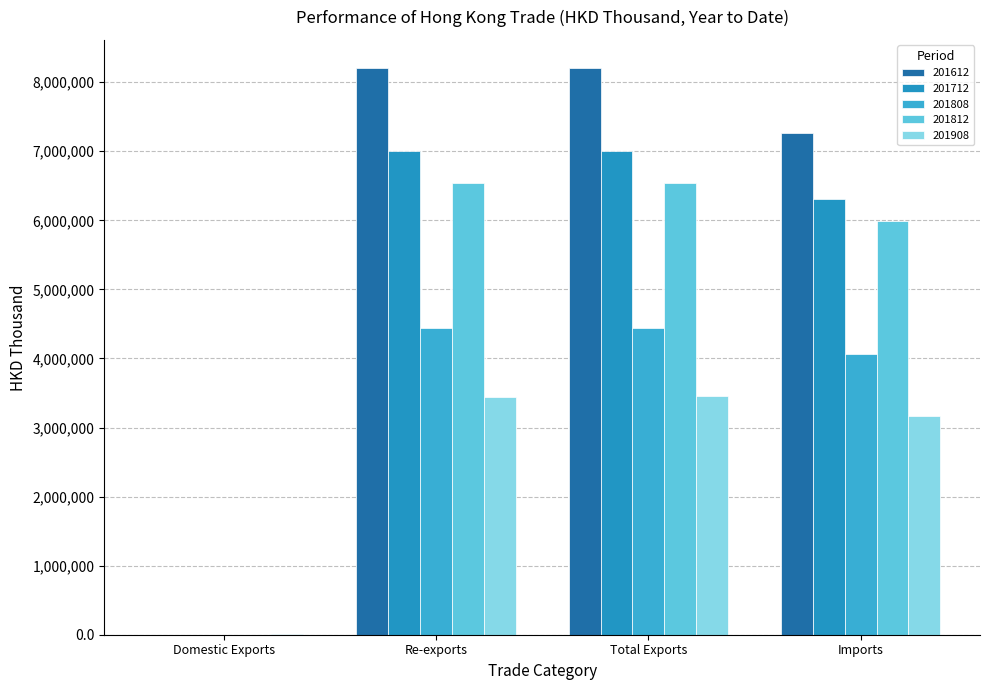

Reading left to right, list all the values displayed in this chart.

201612: Domestic Exports=1236.6	Re-exports=8201139.2	Total Exports=8202375.8	Imports=7268852.7
201712: Domestic Exports=925.2	Re-exports=7008882.6	Total Exports=7009807.8	Imports=6308026.0
201808: Domestic Exports=201.5	Re-exports=4445051.8	Total Exports=4445253.3	Imports=4060678.6
201812: Domestic Exports=809.5	Re-exports=6540700.2	Total Exports=6541509.7	Imports=5983196.6
201908: Domestic Exports=7520.6	Re-exports=3441964.8	Total Exports=3449485.4	Imports=3160249.5